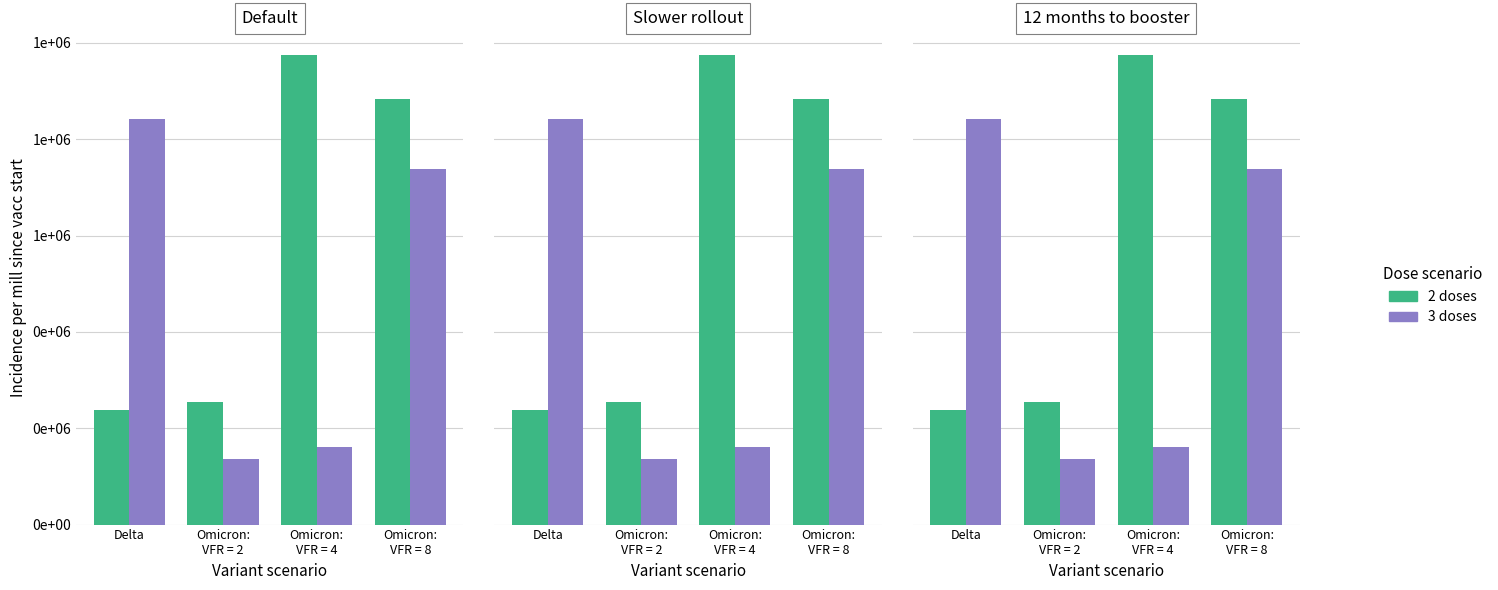

At Omicron:
VFR = 8, list the series in order from largest to smallest.

2 doses, 3 doses